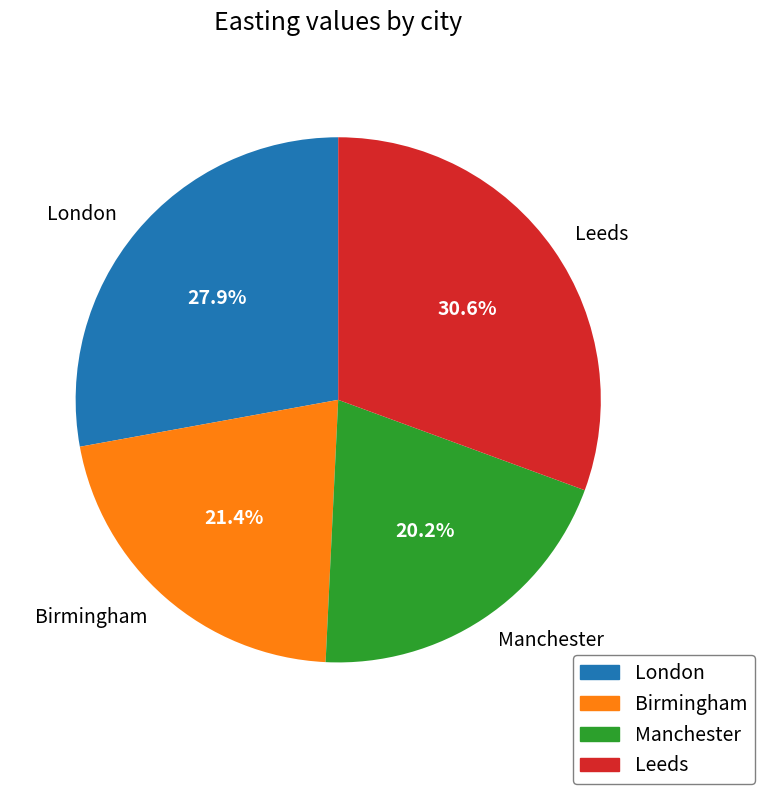

Is it true that London is 32% of the pie?

False